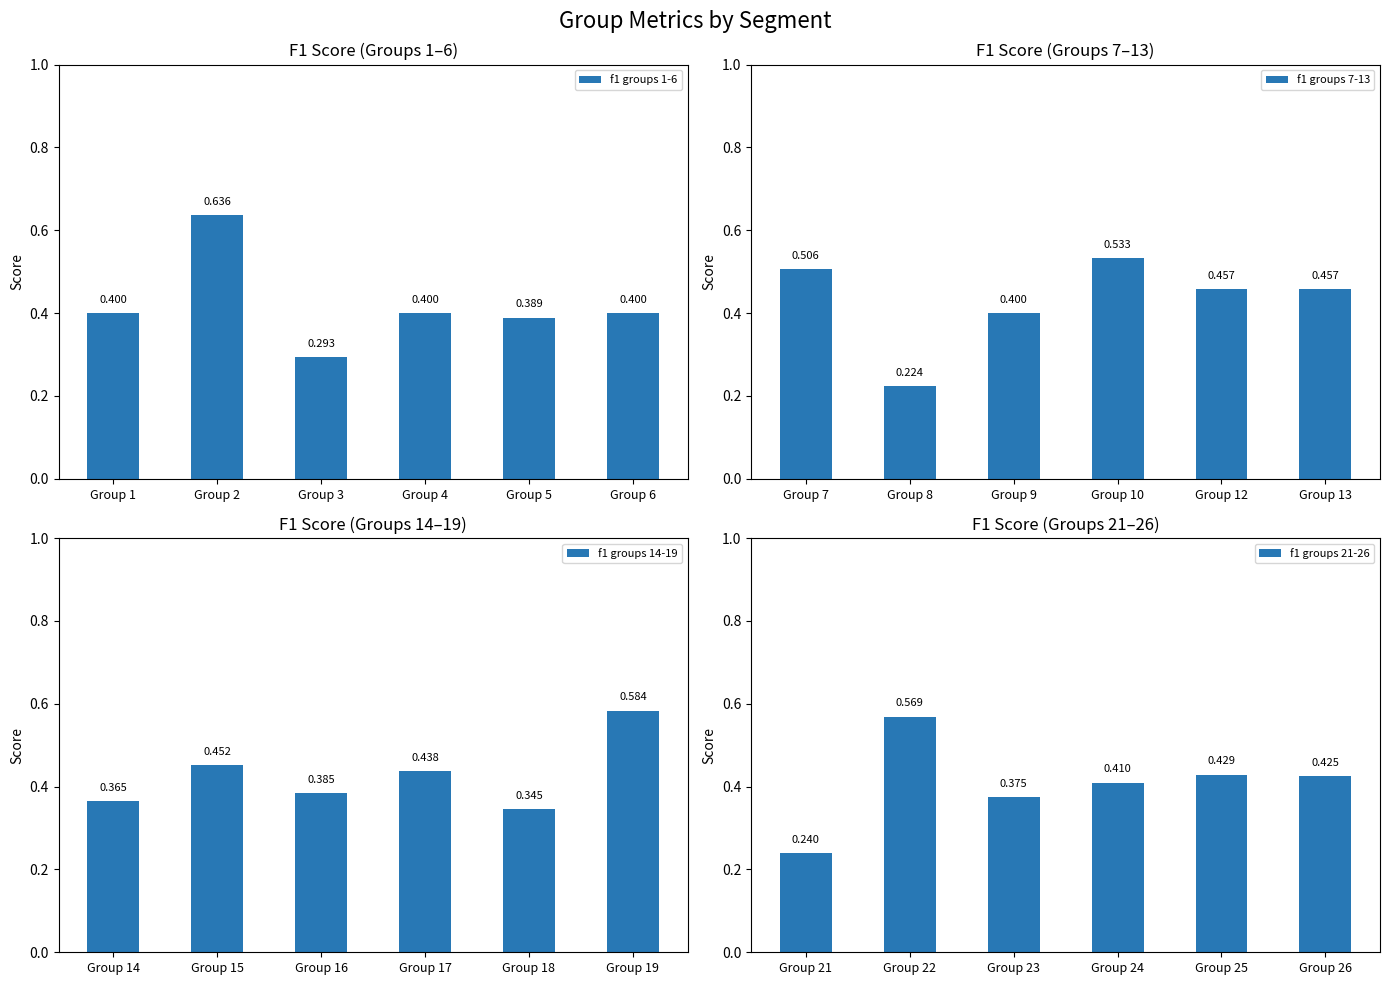

List the labels in order of f1 groups 21-26 value, smallest first.

Group 21, Group 23, Group 24, Group 26, Group 25, Group 22